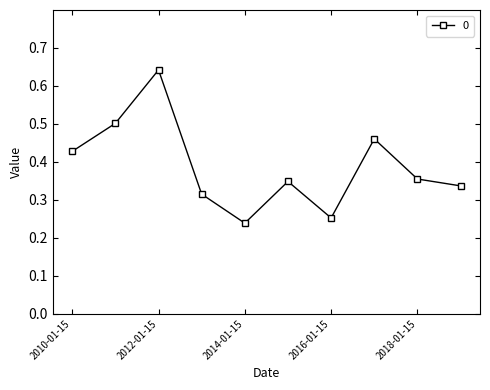

How many lines are shown in the chart?

1